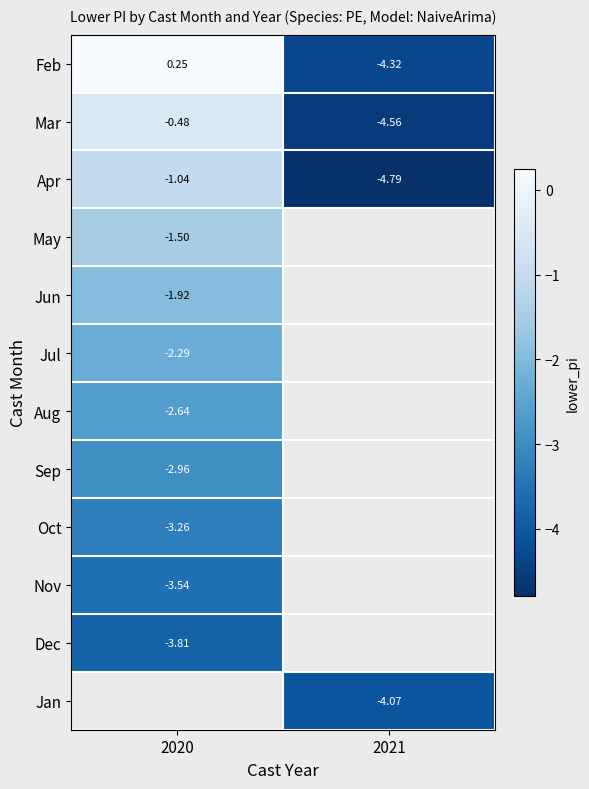

Rank the categories by Mar value from highest to lowest.

2020, 2021